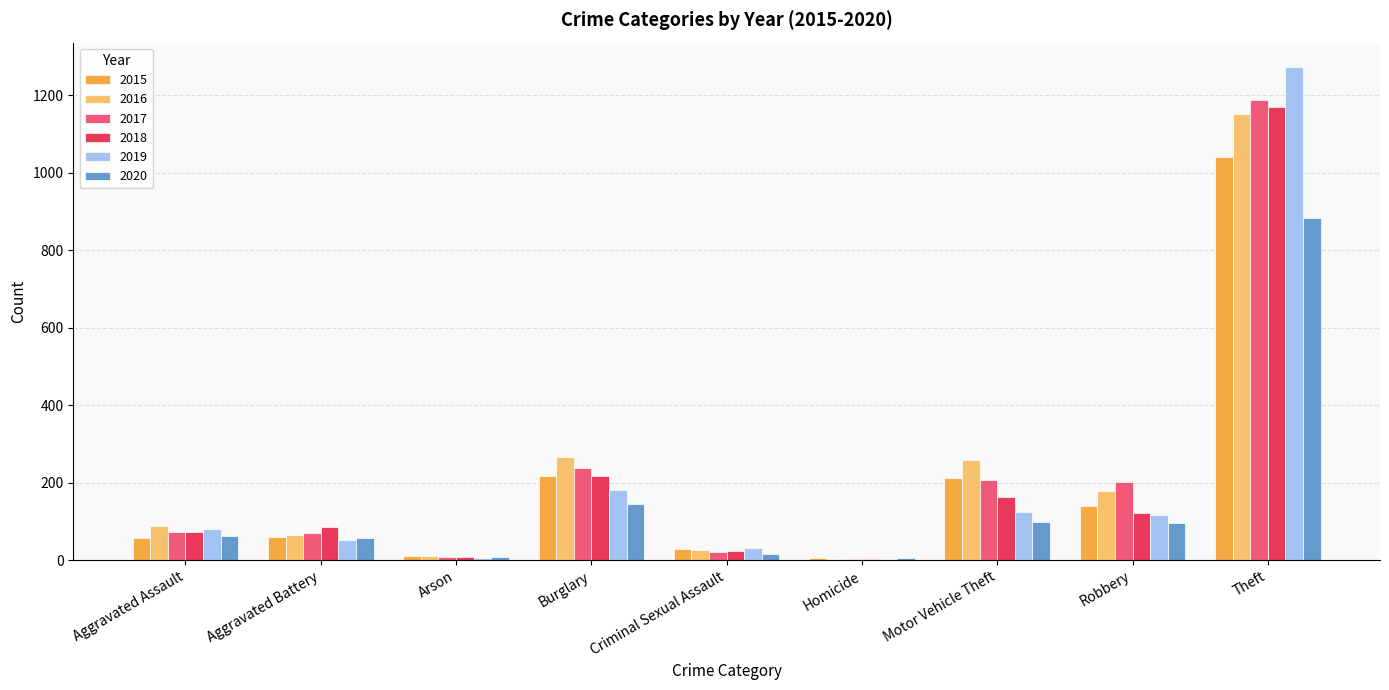

At which label is 2019 closest to 638?

Burglary